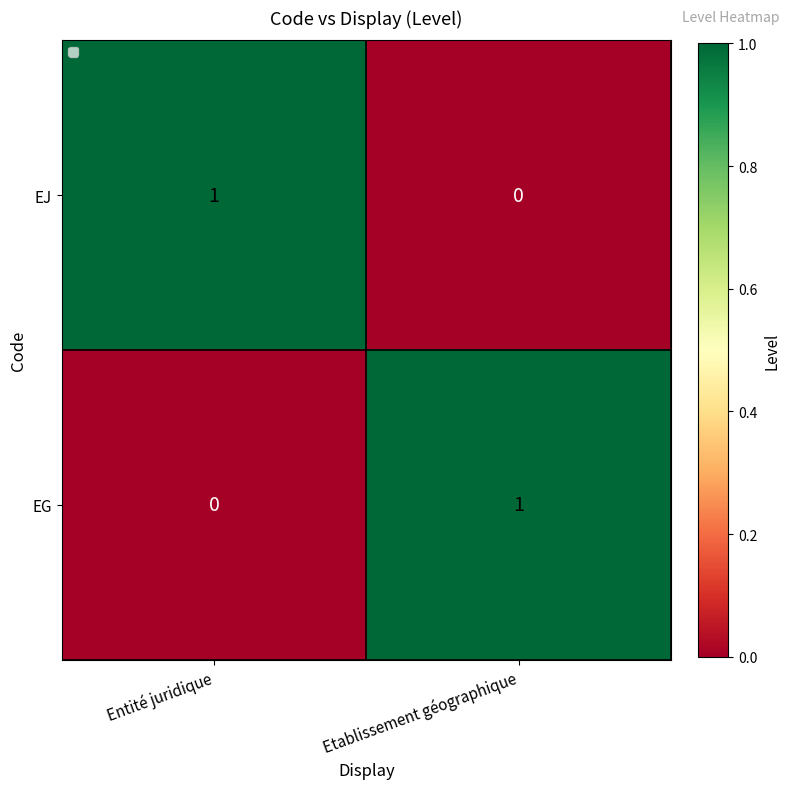

Is it true that EG equals 1 at Etablissement géographique?

True